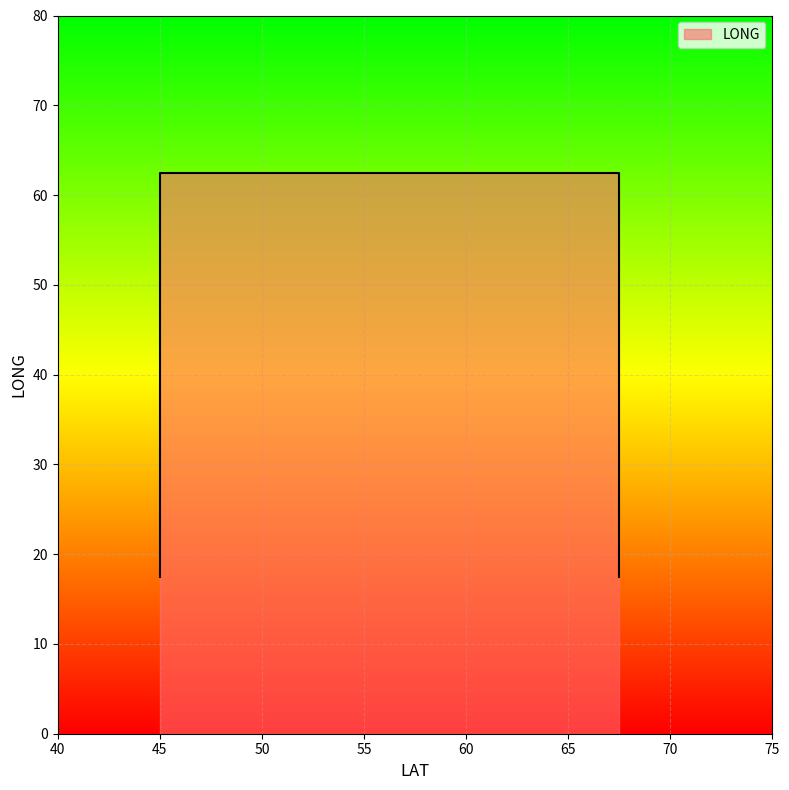

What is the change in value from 45 to 45?

+45.0